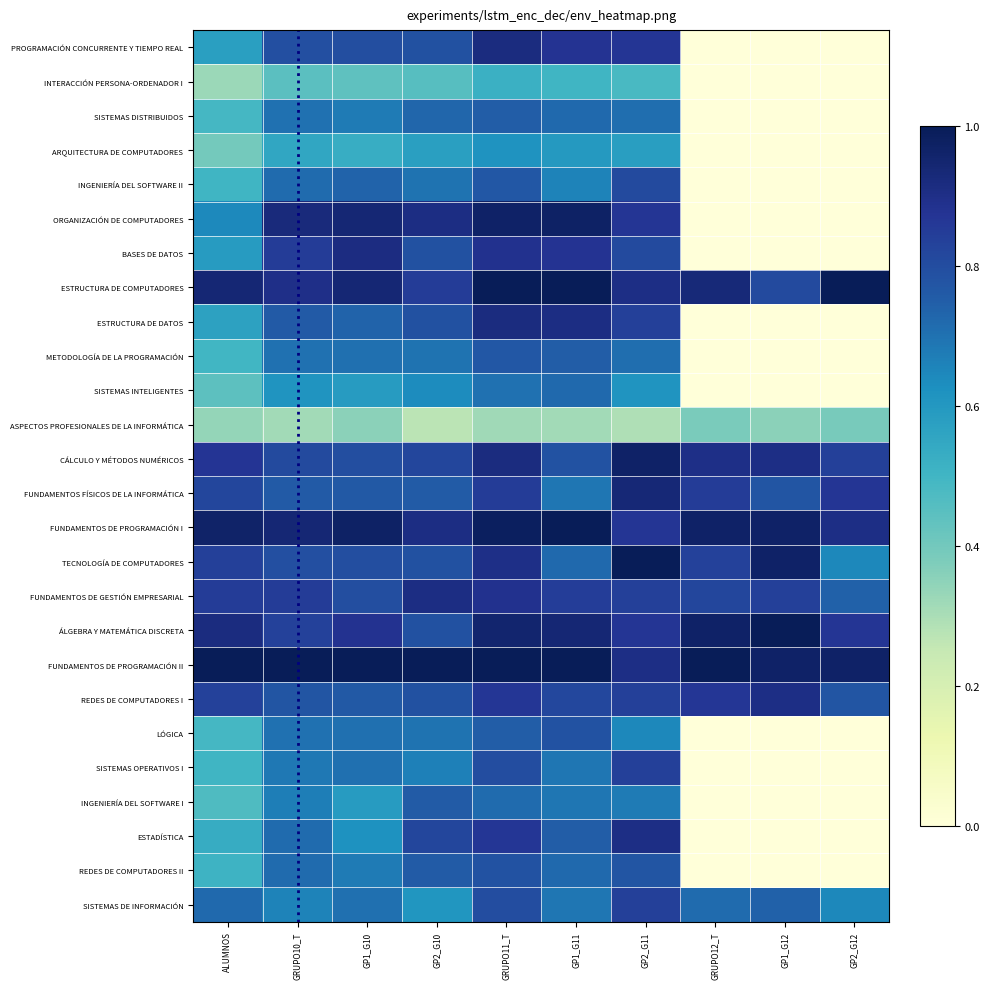

List the series in order of their peak value, lowest first.

ASPECTOS PROFESIONALES DE LA INFORMÁTICA, INTERACCIÓN PERSONA-ORDENADOR I, ARQUITECTURA DE COMPUTADORES, SISTEMAS INTELIGENTES, SISTEMAS DISTRIBUIDOS, INGENIERÍA DEL SOFTWARE I, METODOLOGÍA DE LA PROGRAMACIÓN, LÓGICA, REDES DE COMPUTADORES II, INGENIERÍA DEL SOFTWARE II, SISTEMAS OPERATIVOS I, SISTEMAS DE INFORMACIÓN, REDES DE COMPUTADORES I, ESTADÍSTICA, FUNDAMENTOS DE GESTIÓN EMPRESARIAL, BASES DE DATOS, PROGRAMACIÓN CONCURRENTE Y TIEMPO REAL, ESTRUCTURA DE DATOS, FUNDAMENTOS FÍSICOS DE LA INFORMÁTICA, CÁLCULO Y MÉTODOS NUMÉRICOS, ORGANIZACIÓN DE COMPUTADORES, ESTRUCTURA DE COMPUTADORES, FUNDAMENTOS DE PROGRAMACIÓN I, TECNOLOGÍA DE COMPUTADORES, ÁLGEBRA Y MATEMÁTICA DISCRETA, FUNDAMENTOS DE PROGRAMACIÓN II